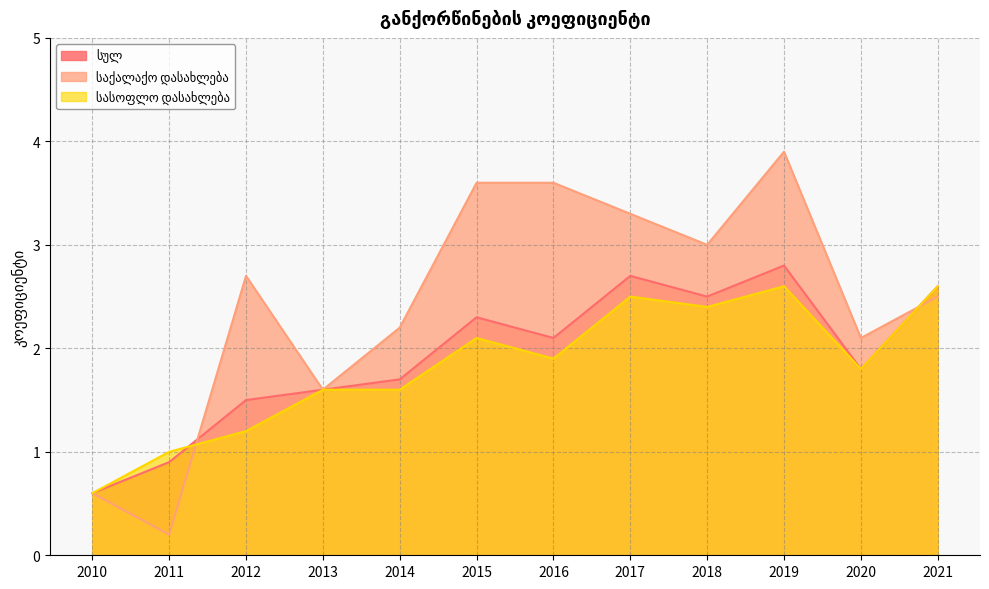

How many distinct data groups are displayed?

3